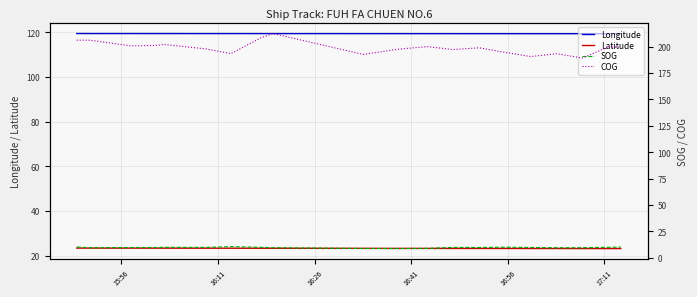

What is the minimum value for Latitude?

23.2